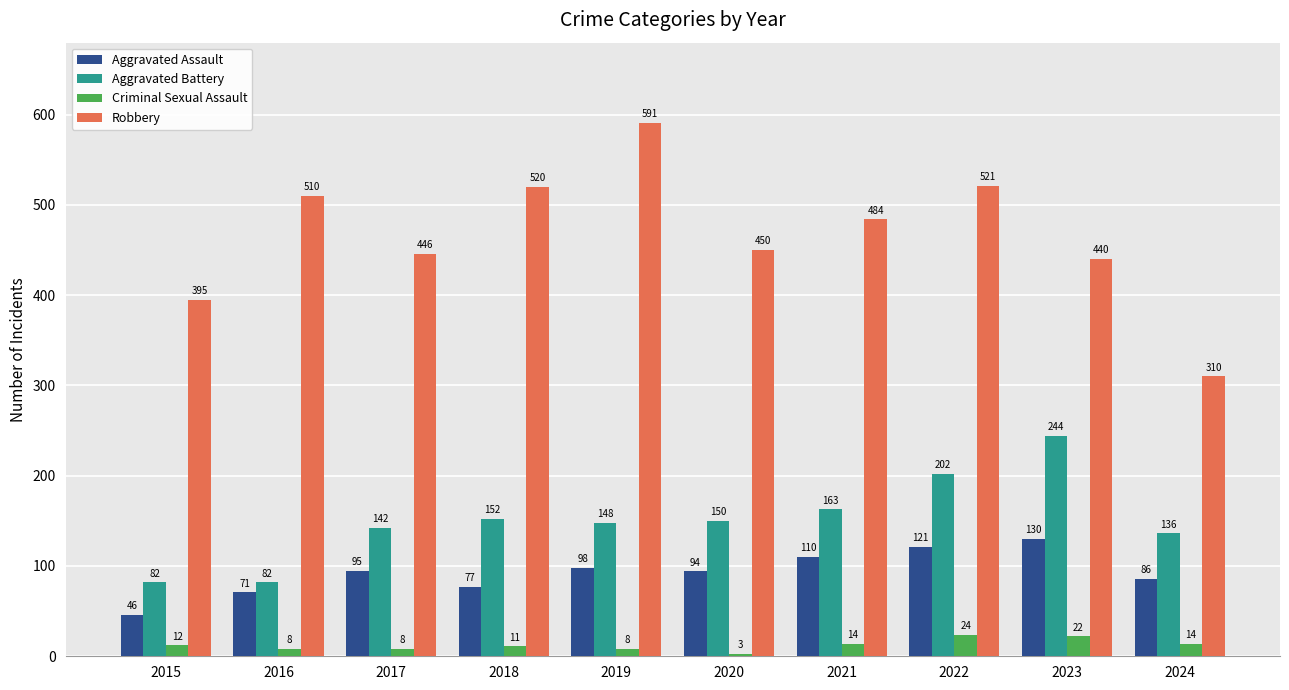

The value of Robbery at 2017 is 148. True or false?

False